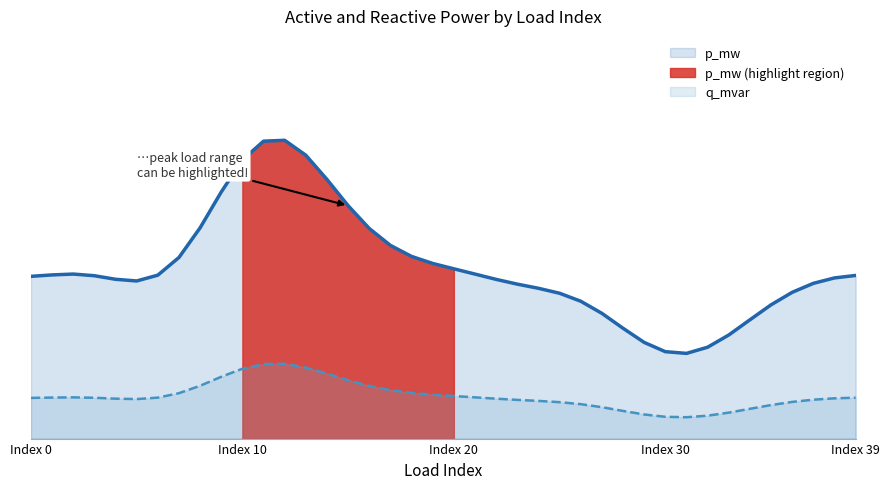

Rank the series by their average value, from lowest to highest.

q_mvar, p_mw